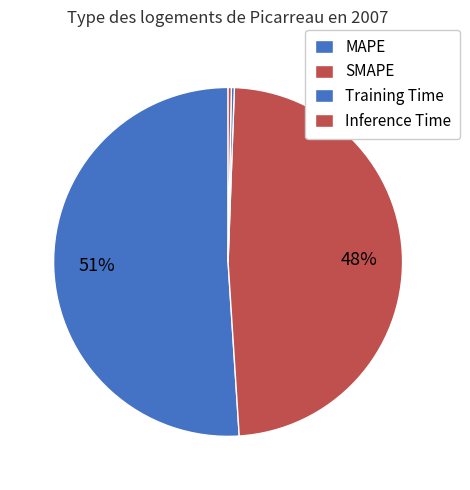

To the nearest percent, what is the difference between the largest and smallest slice percentages?

51%